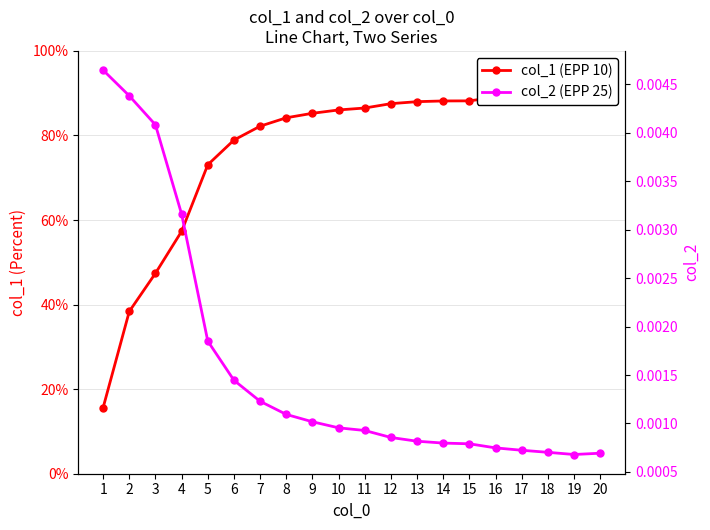

Does the chart have visible grid lines?

Yes